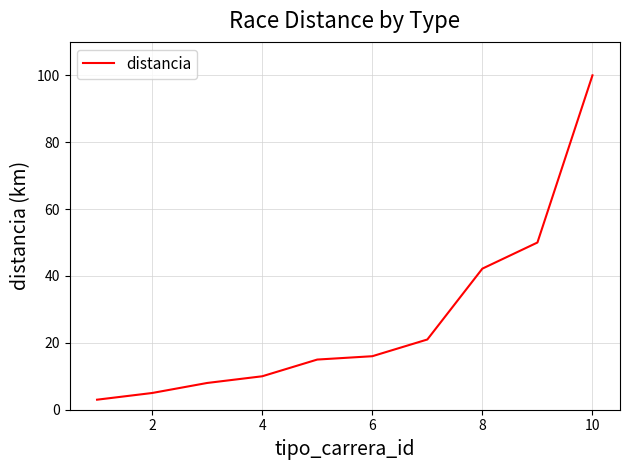

What is the smallest value displayed?

3.0